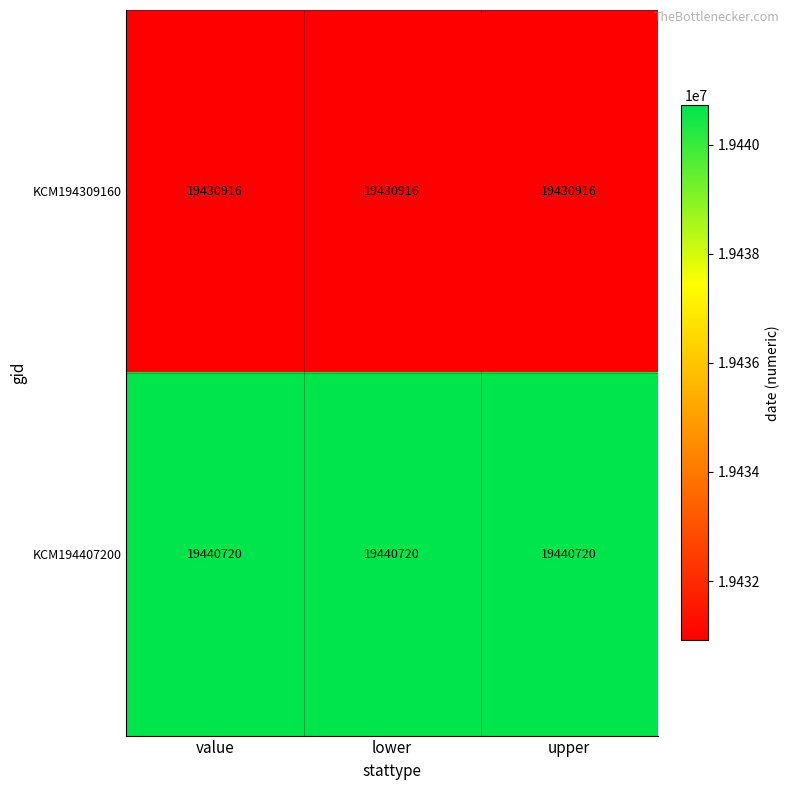

The KCM194309160 series shows 31540326 at upper. True or false?

False